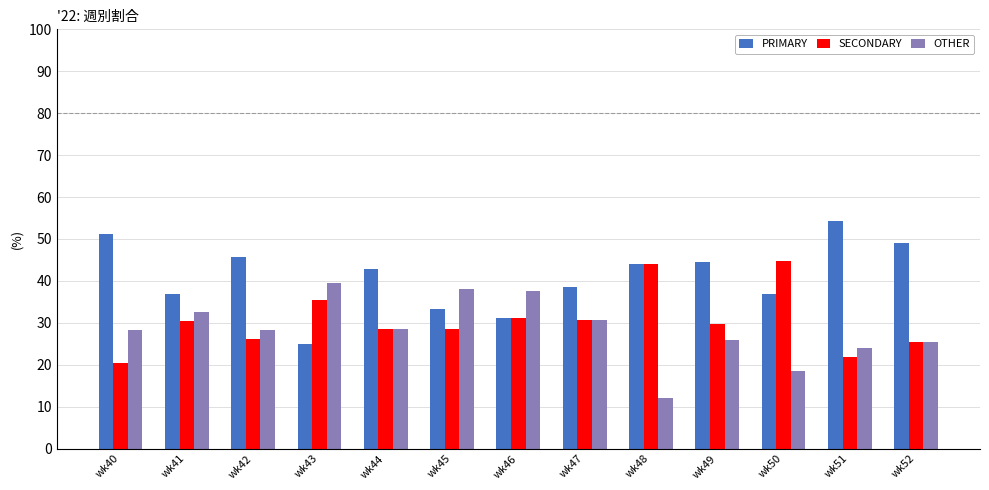

What are all the series names shown in the legend?

PRIMARY, SECONDARY, OTHER